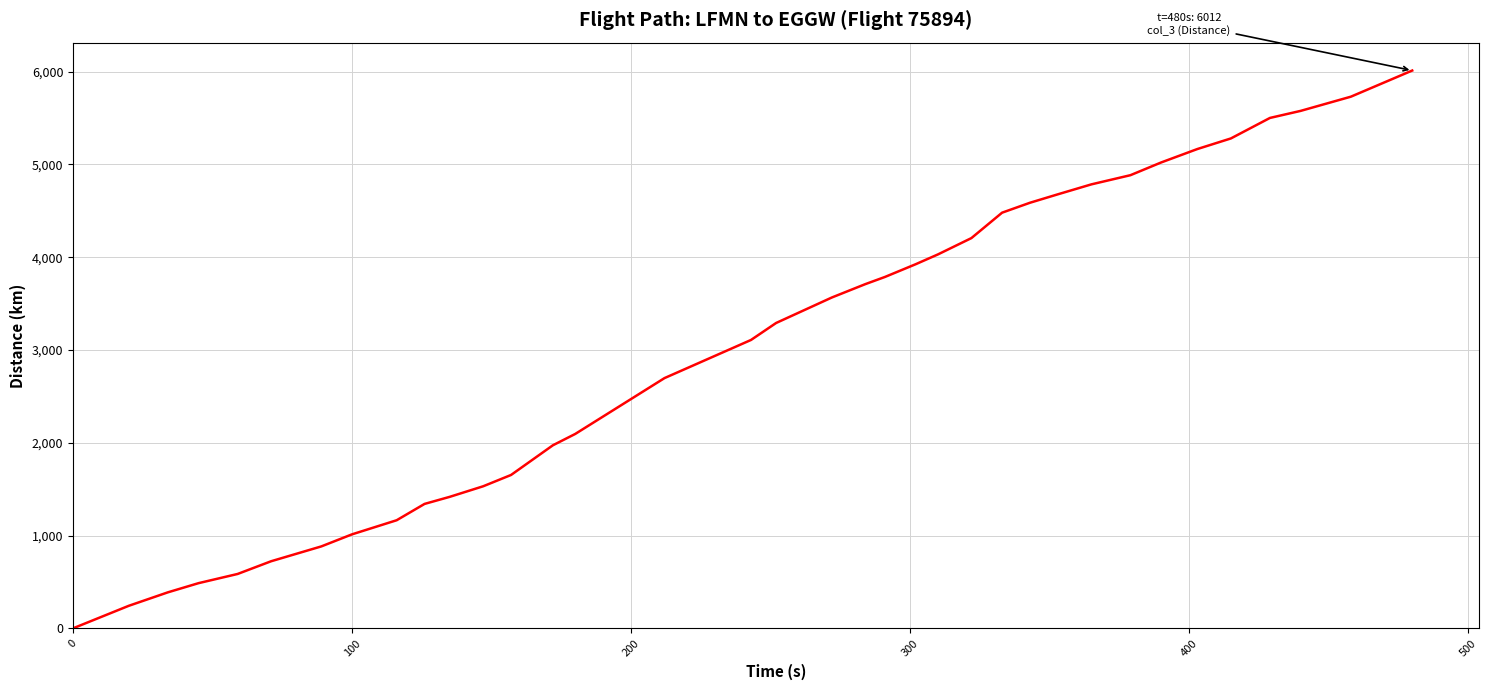

What is the greatest value displayed?

6012